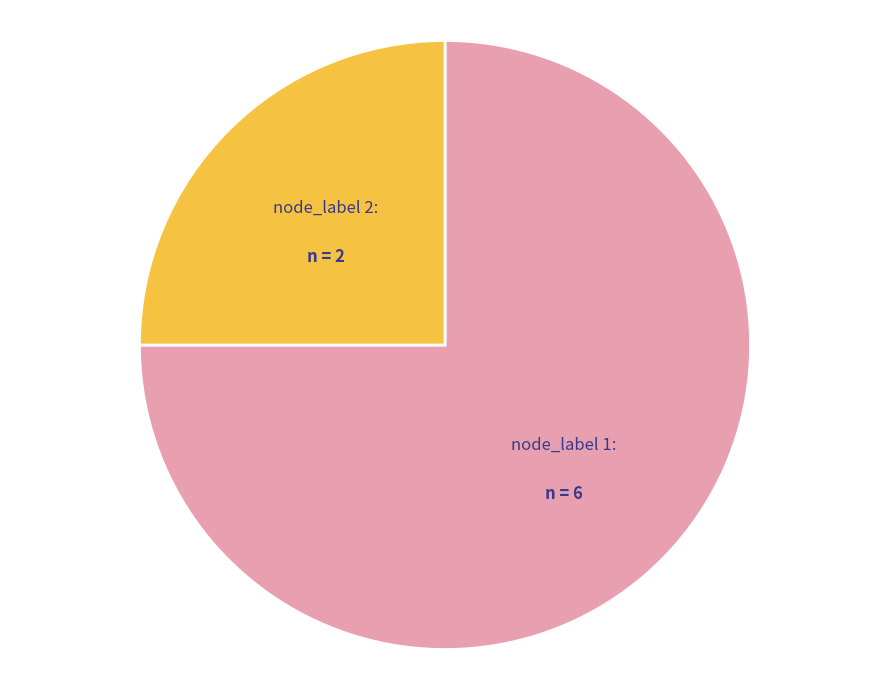

Is there any slice that represents more than half of the pie?

Yes